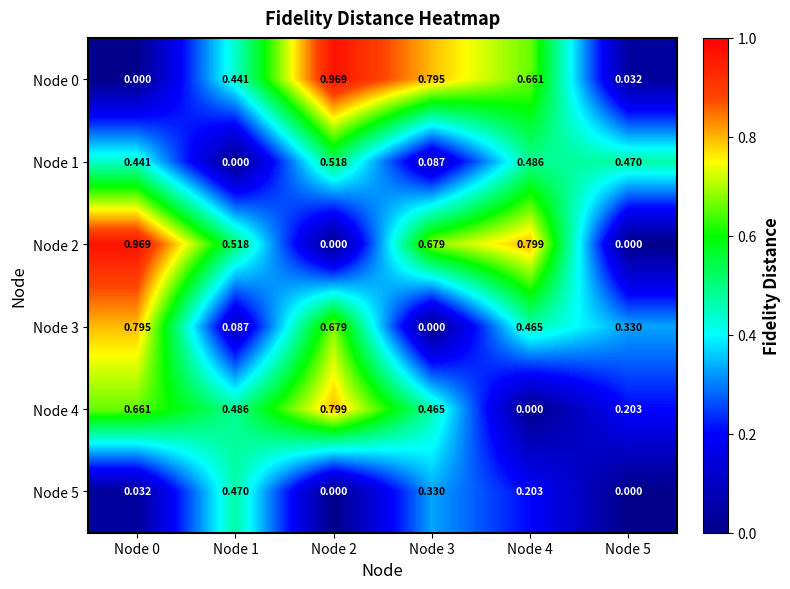

Which has a higher value, Node 0 or Node 4?

Node 4